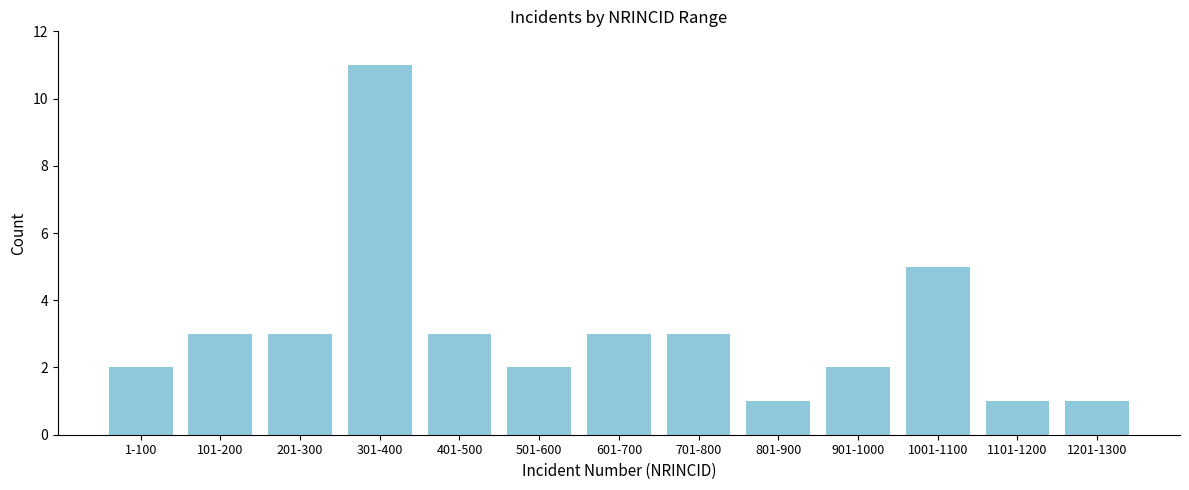

Reading left to right, what are all the values shown in this chart?

2	3	3	11	3	2	3	3	1	2	5	1	1